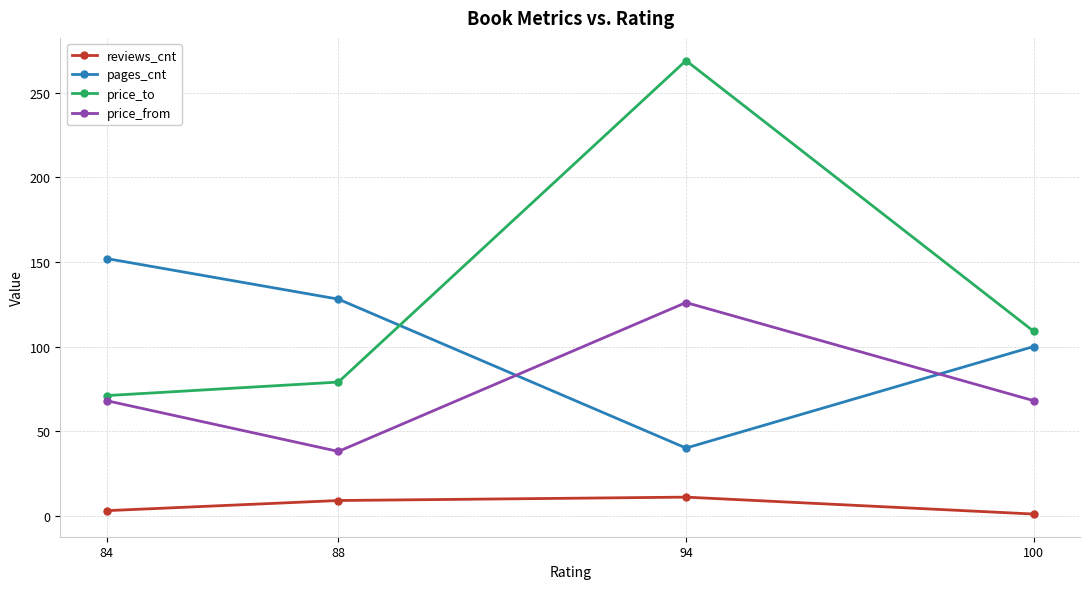

What is the average value of the pages_cnt series?

105